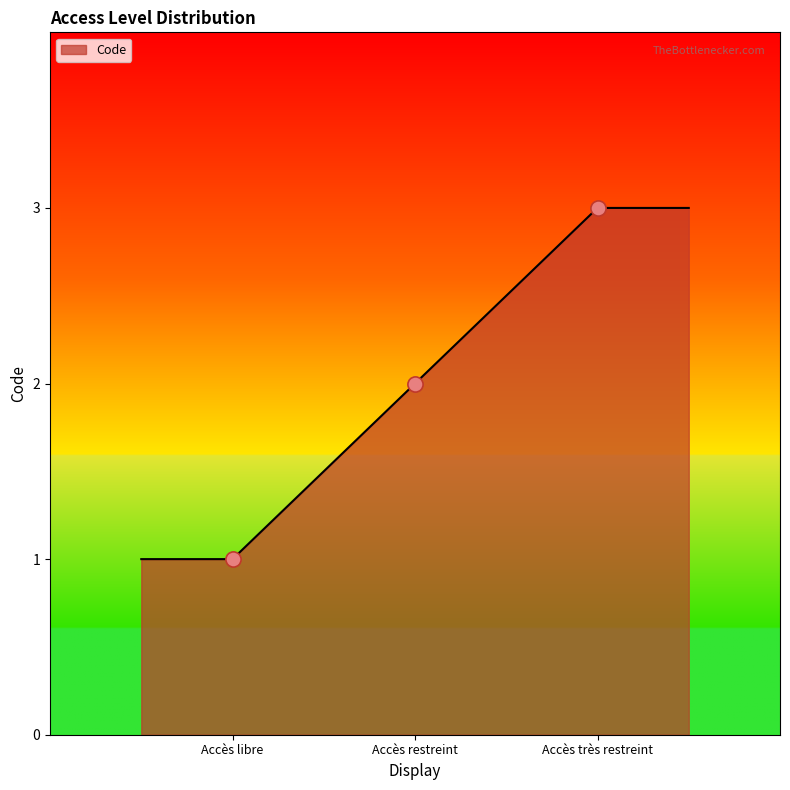

Between Accès libre and Accès très restreint, which is larger?

Accès très restreint